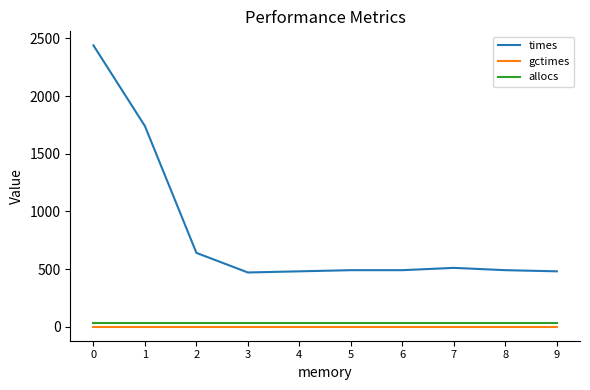

Does the chart have visible grid lines?

No